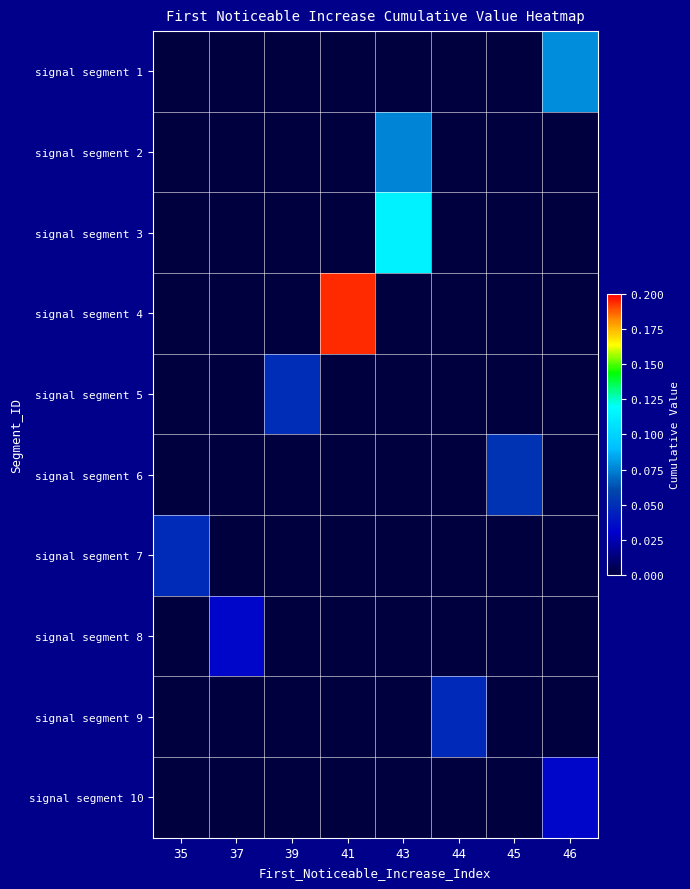

Which has a higher value, 44 or 41?

44